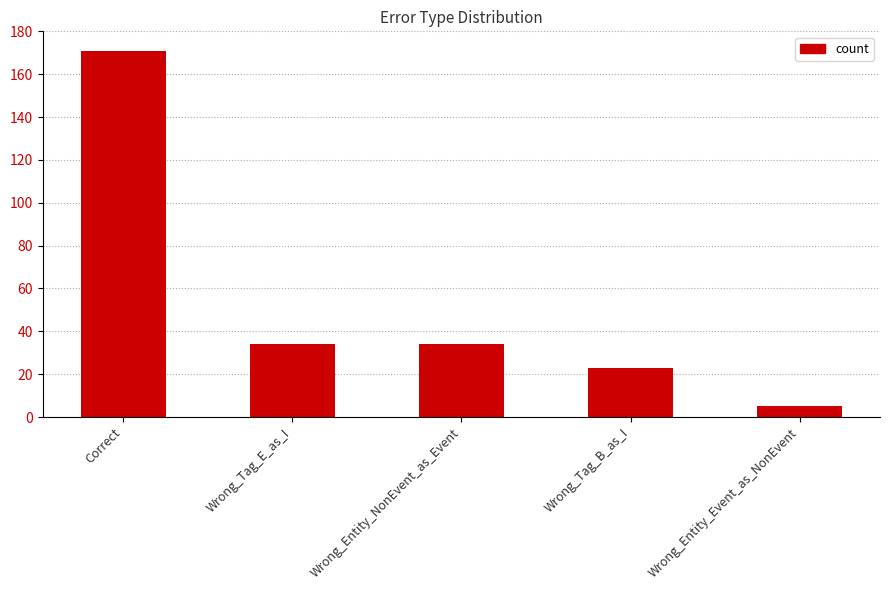

What is the greatest value displayed?

171